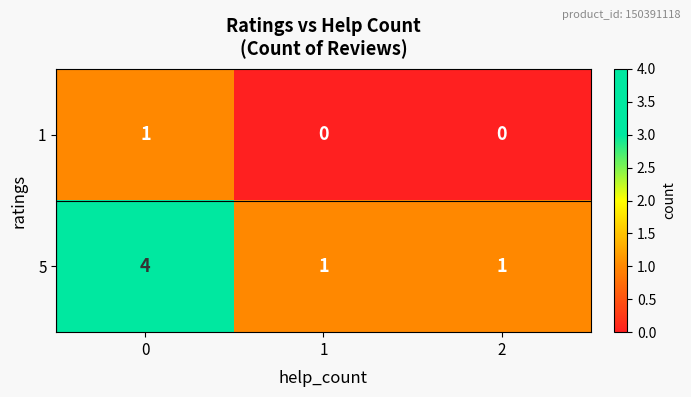

Rank the series by their maximum value, from lowest to highest.

1, 5